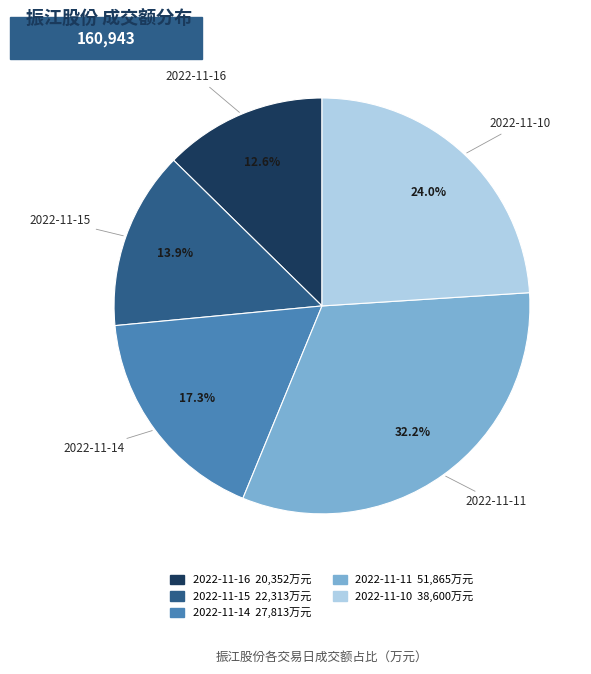

The 2022-11-15 slice represents 23% of the pie. True or false?

False